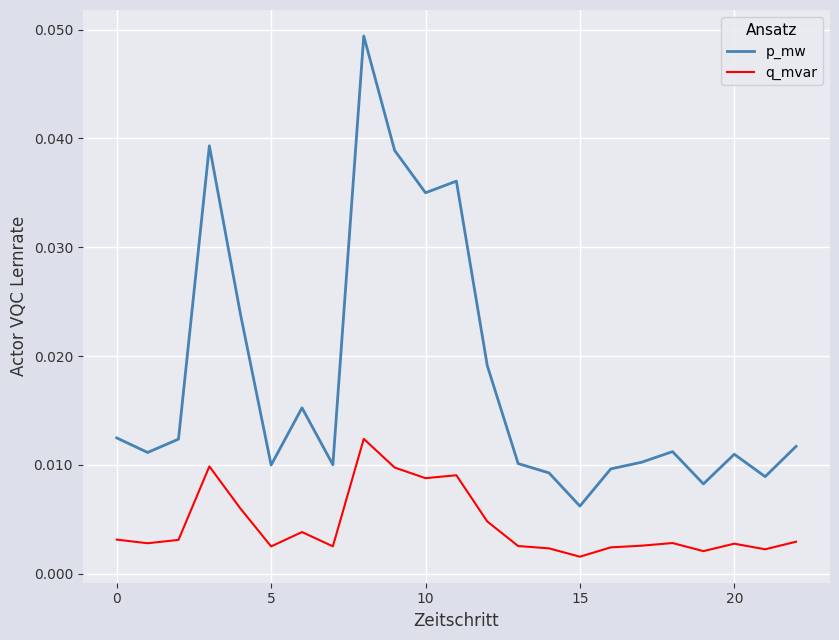

Which series has the largest total across all categories?

p_mw